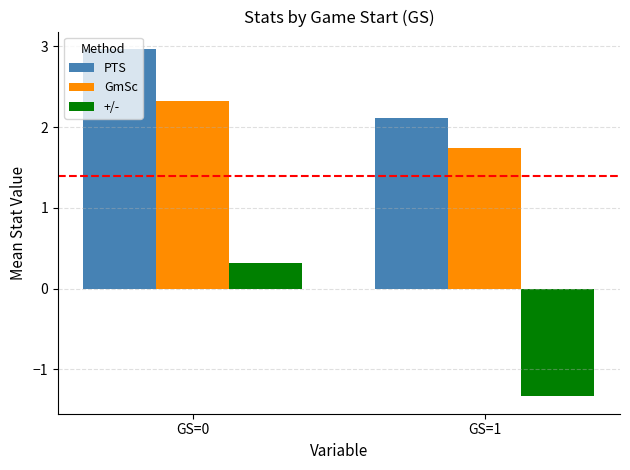

How many bars are there in each group?

3